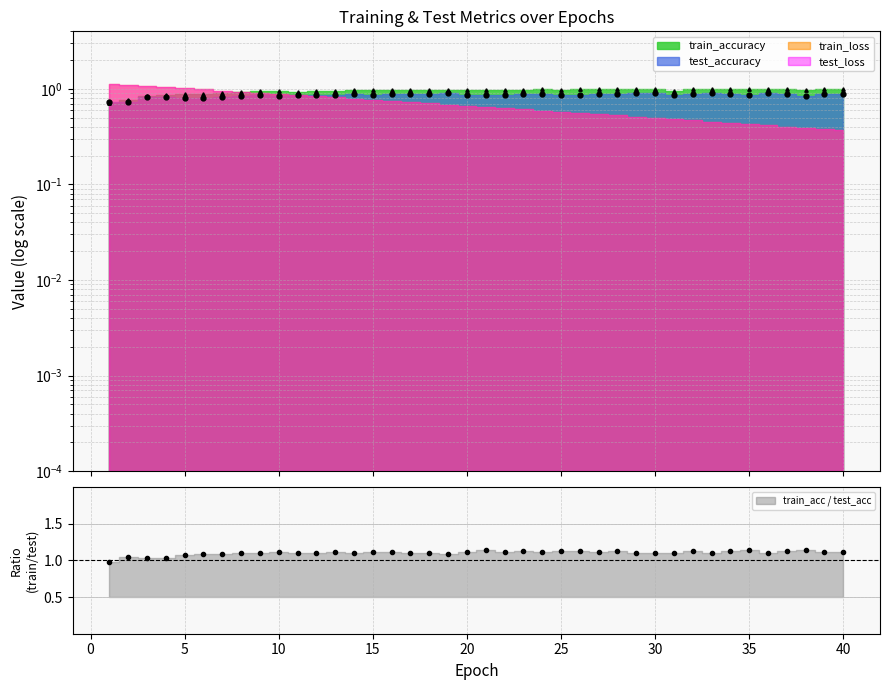

At which category does train_accuracy reach its first local valley?

11